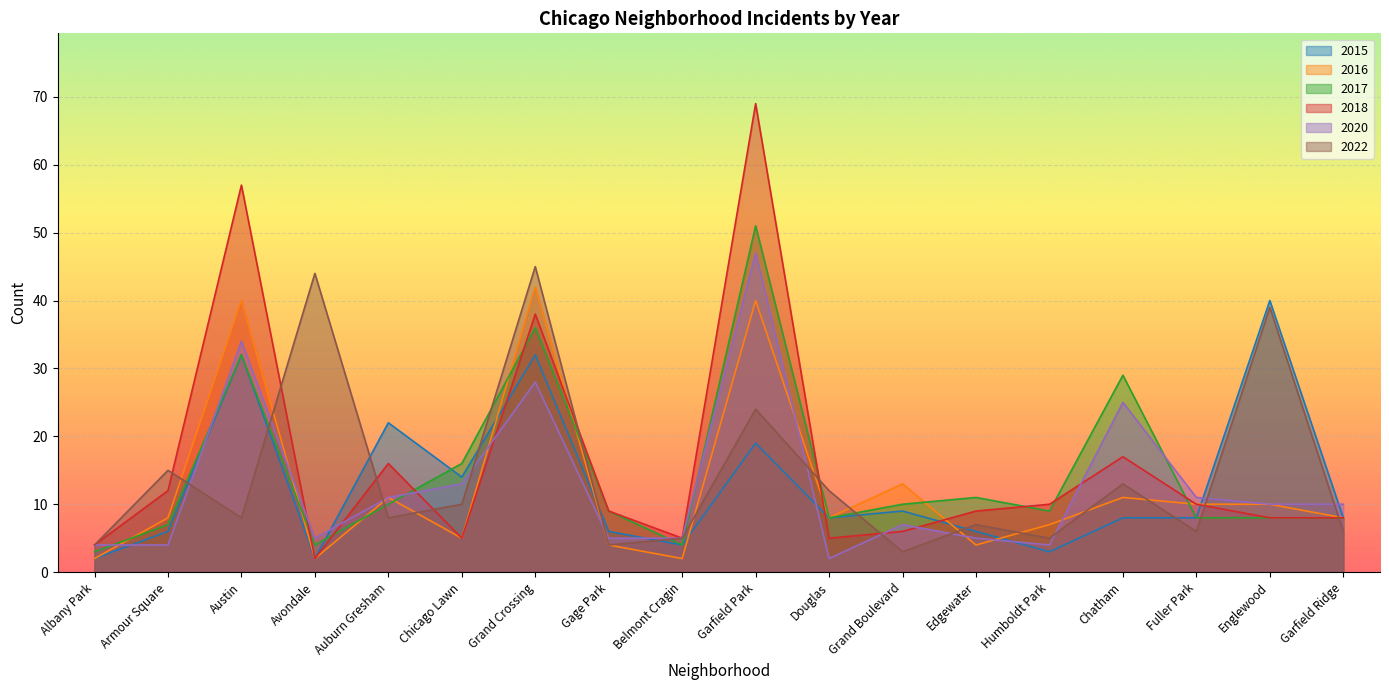

What is the difference between the maximum and minimum values in the 2018 series?

67